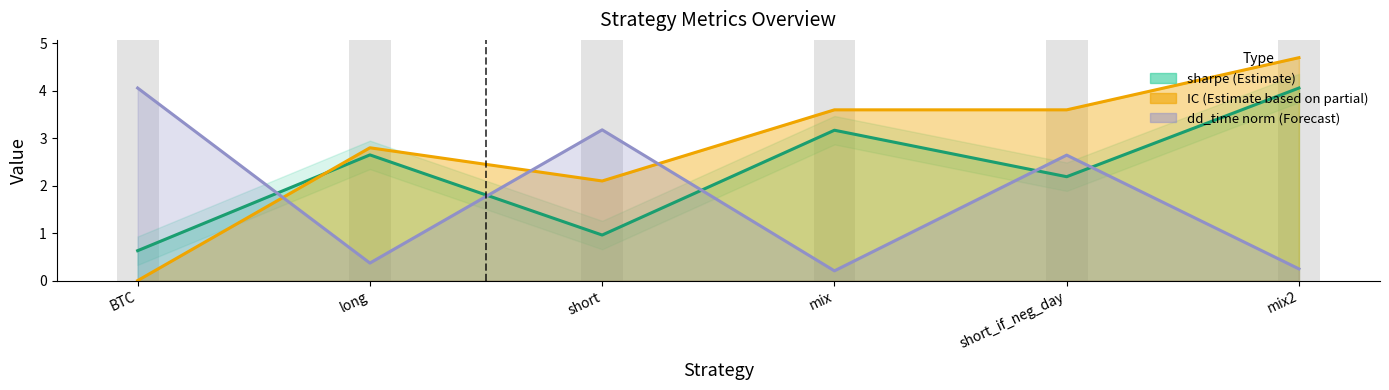

How many distinct data groups are displayed?

3